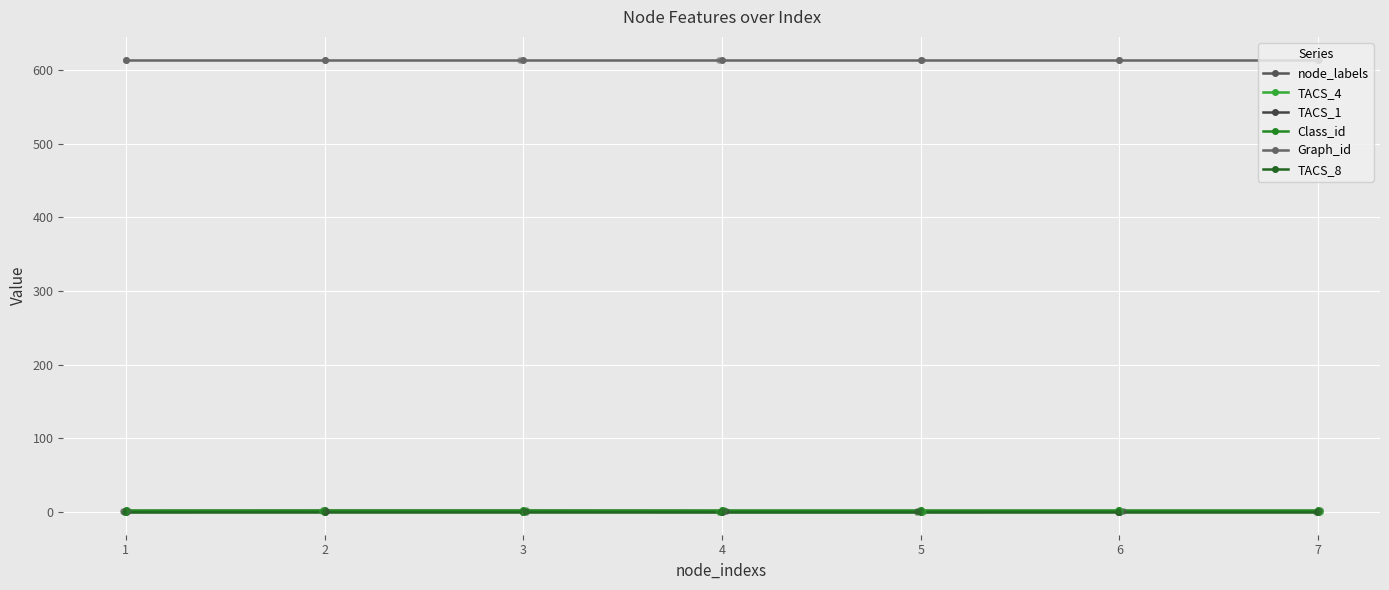

Which series has the largest Y range (max minus min)?

node_labels